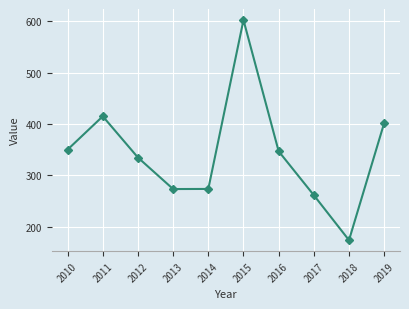

What is the value of the 5th point from the left?

273.5